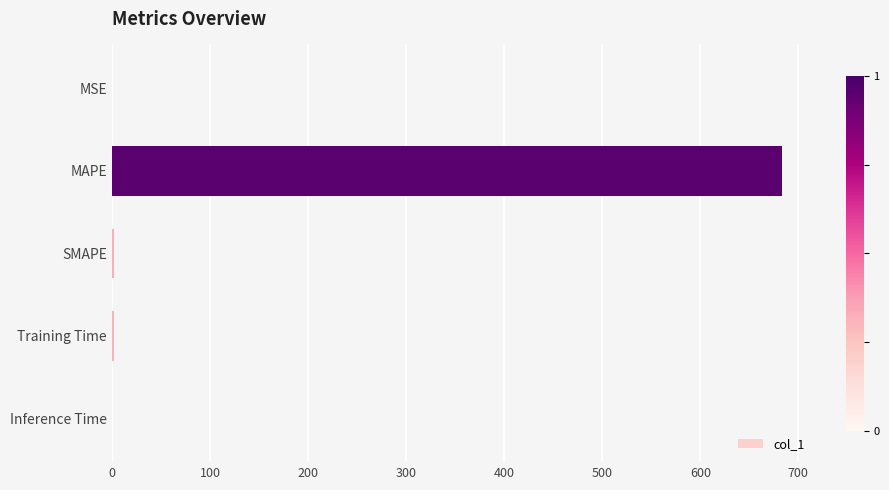

The chart shows a value of 683.5 at MAPE. True or false?

True